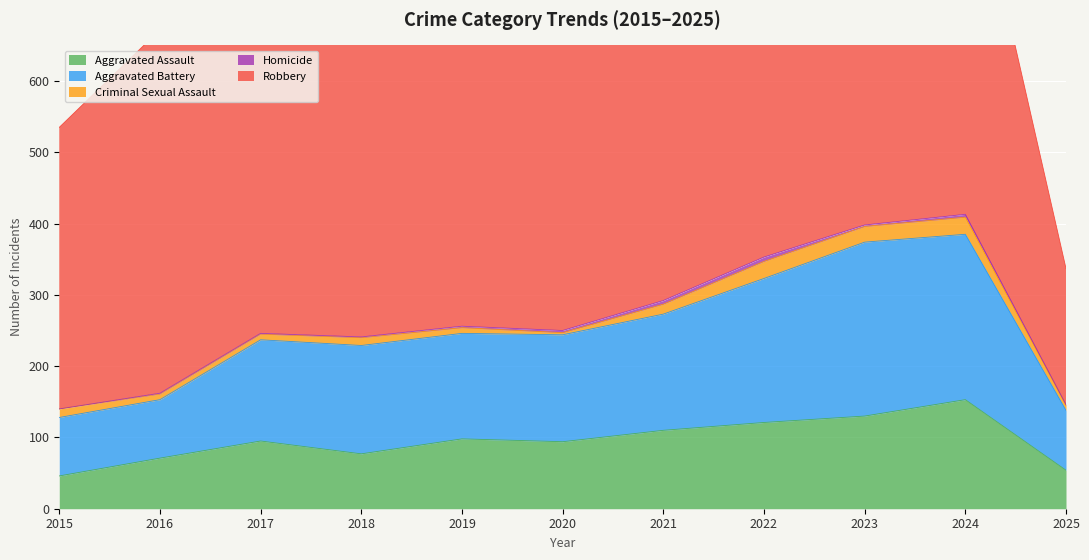

List the labels in order of Criminal Sexual Assault value, largest first.

2022, 2024, 2023, 2021, 2015, 2018, 2016, 2017, 2019, 2025, 2020